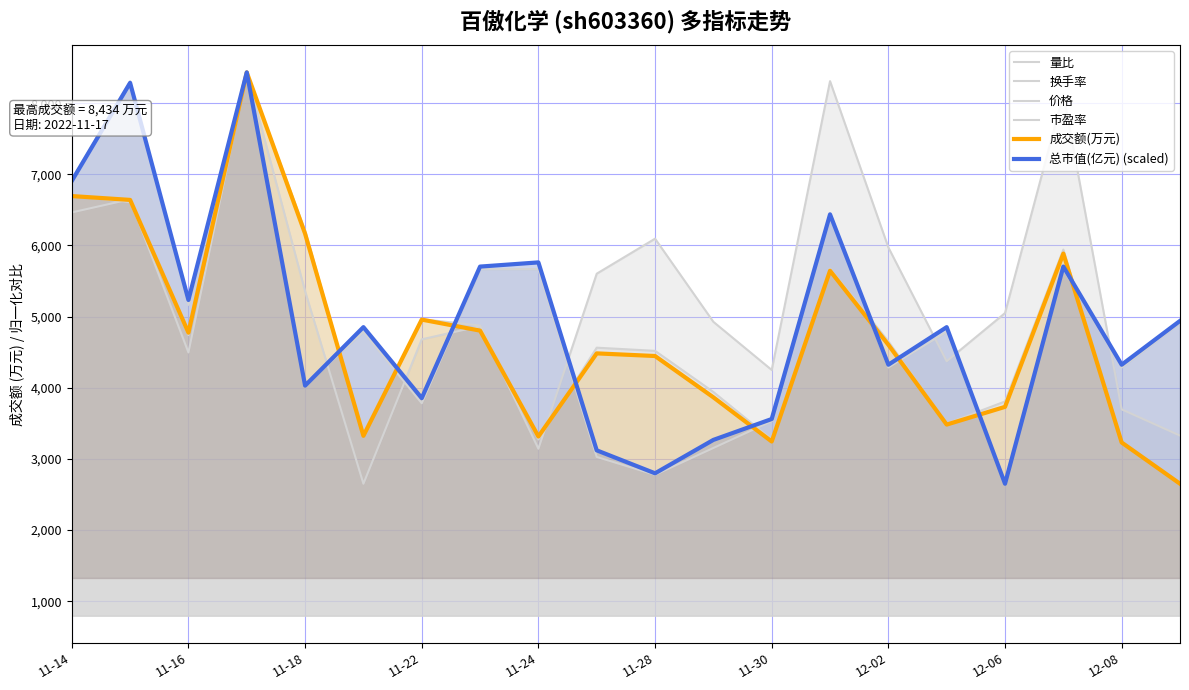

How many lines are shown in the chart?

6